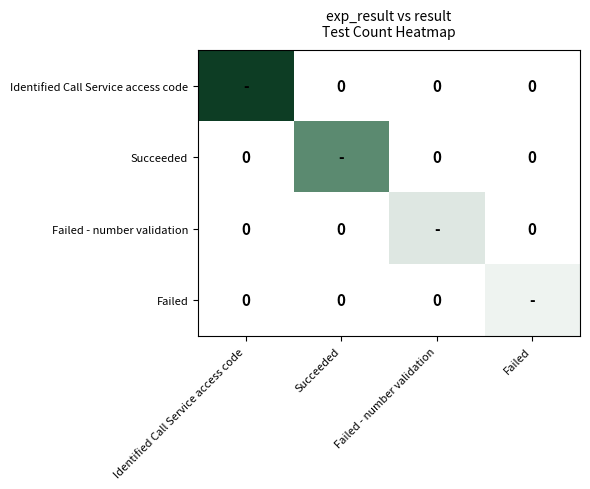

Which series has the largest total across all categories?

Identified Call Service access code